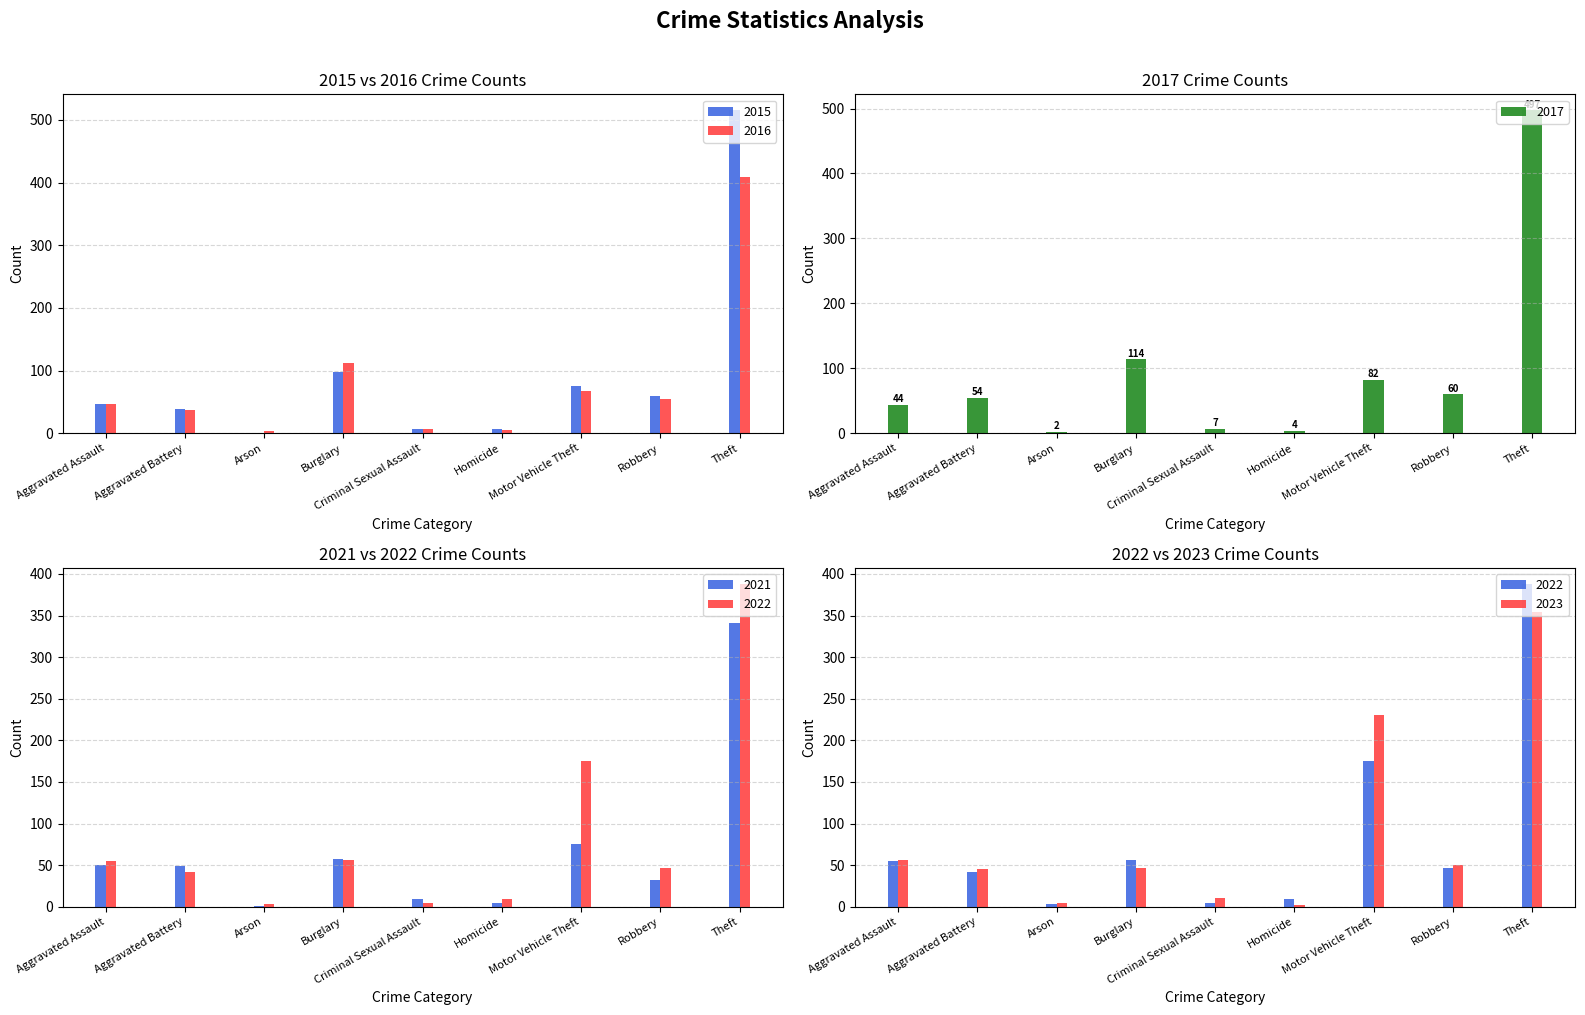

Is it true that 2016 equals 4 at Arson?

True